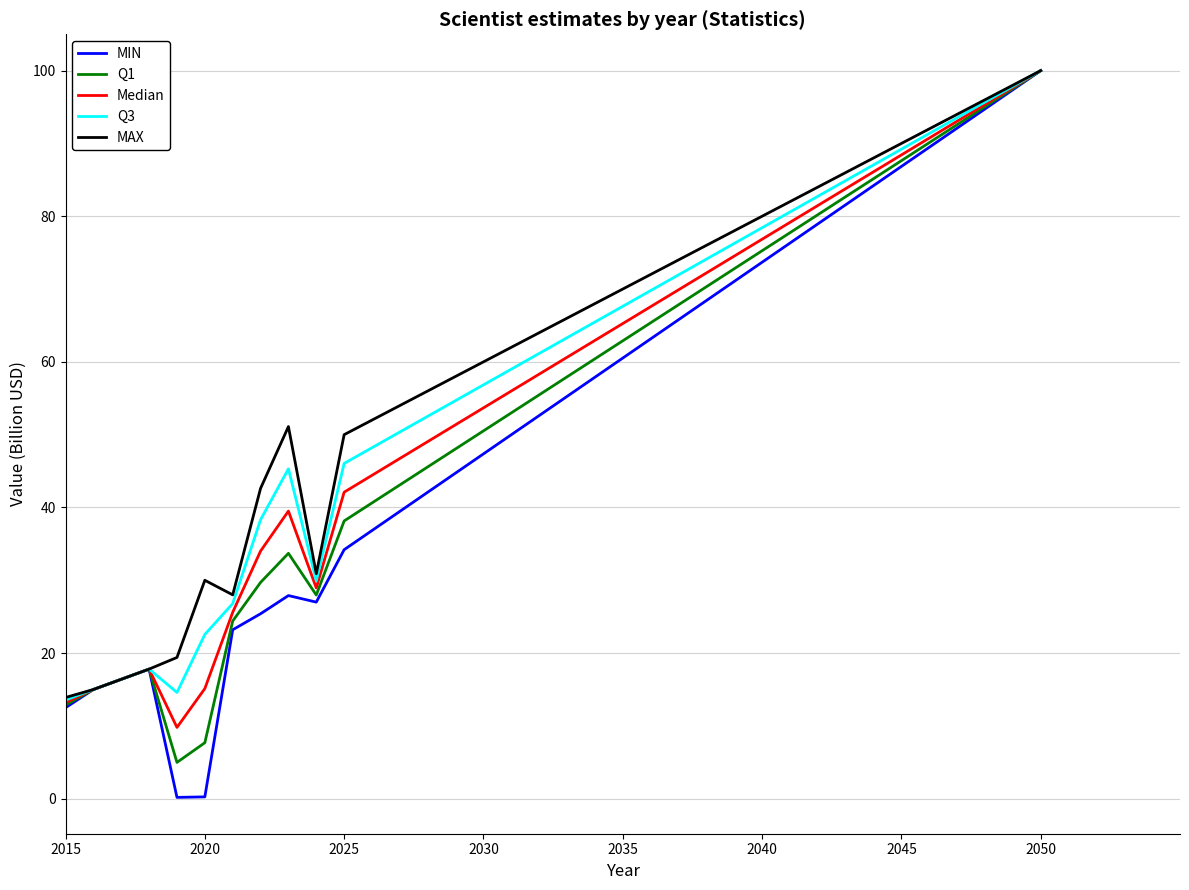

What is the sum of all Median values?

357.5